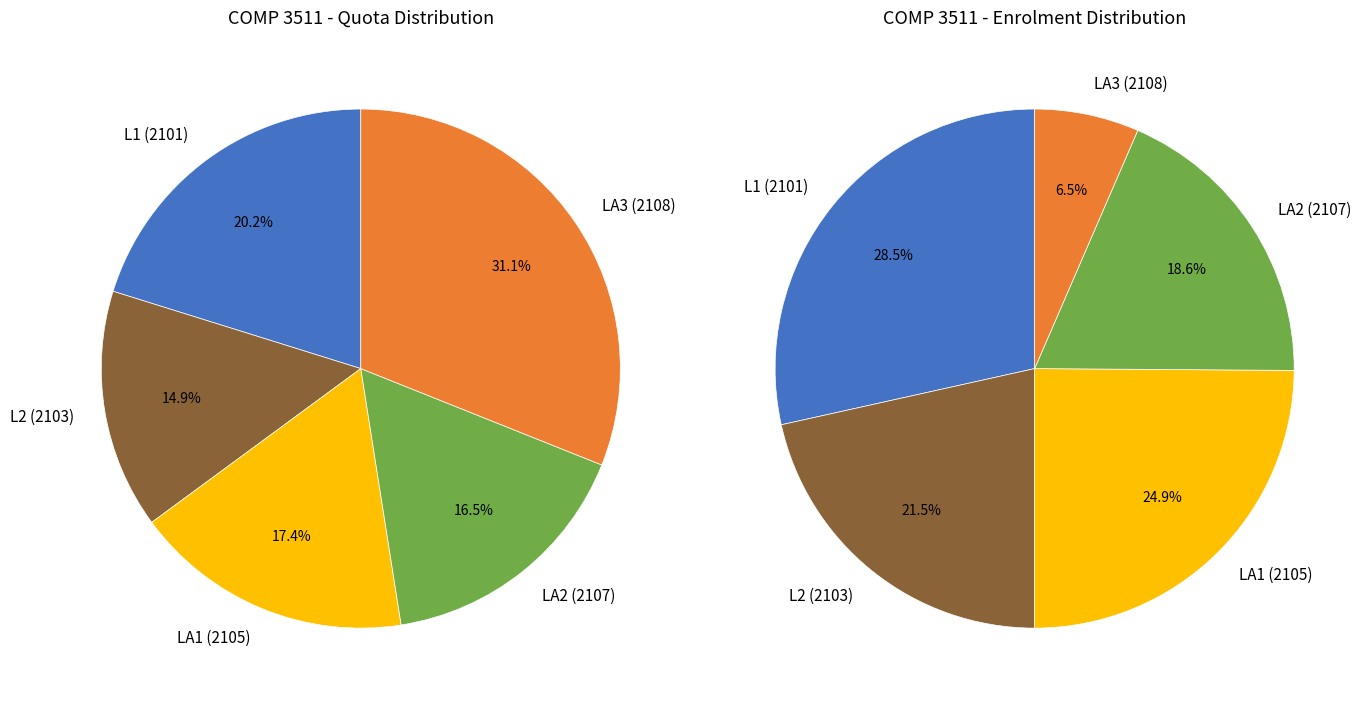

What percentage do LA2 (2107) and L2 (2103) together represent?

31.4%